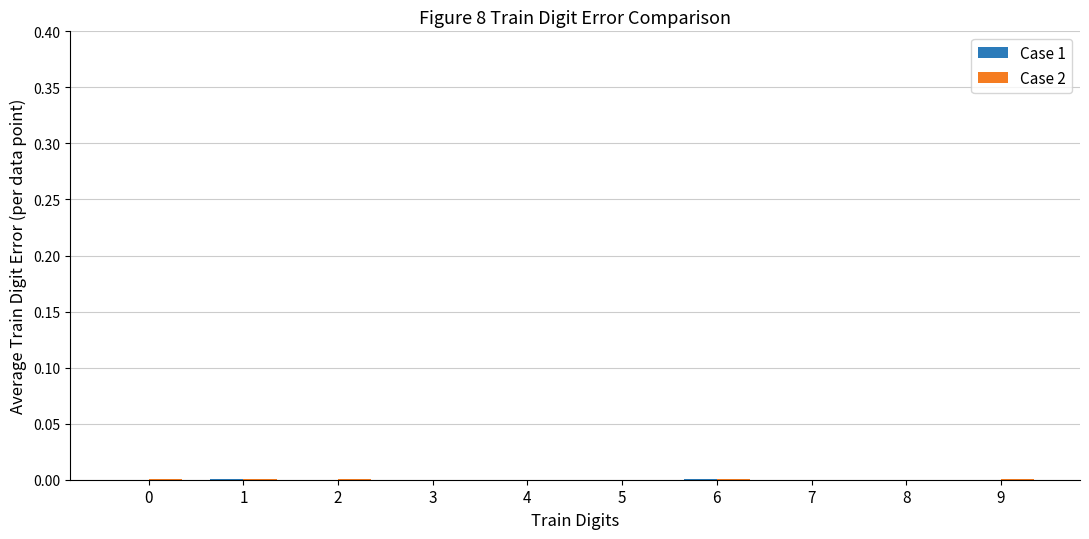

Are the bars grouped side by side (vs. stacked)?

Yes